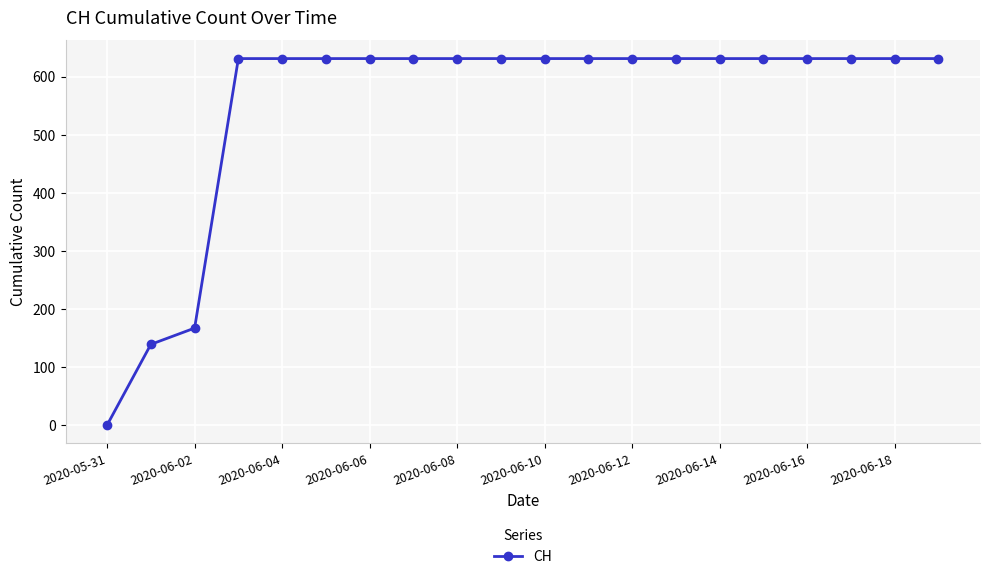

What is the value of the 17th point from the left?

631